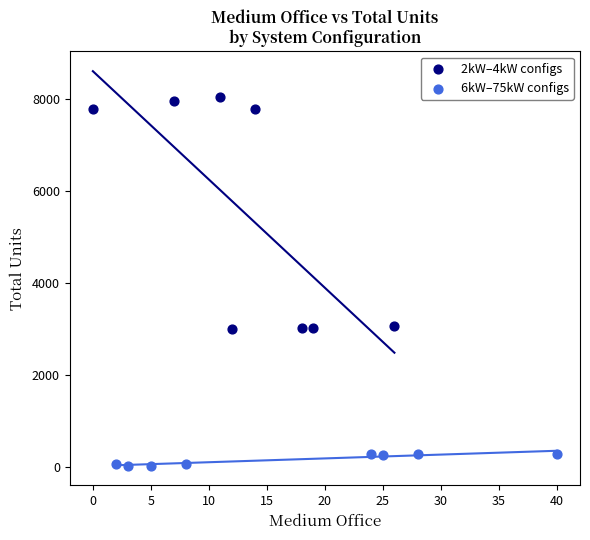

Which series contains the lowest Y value?

6kW–75kW configs